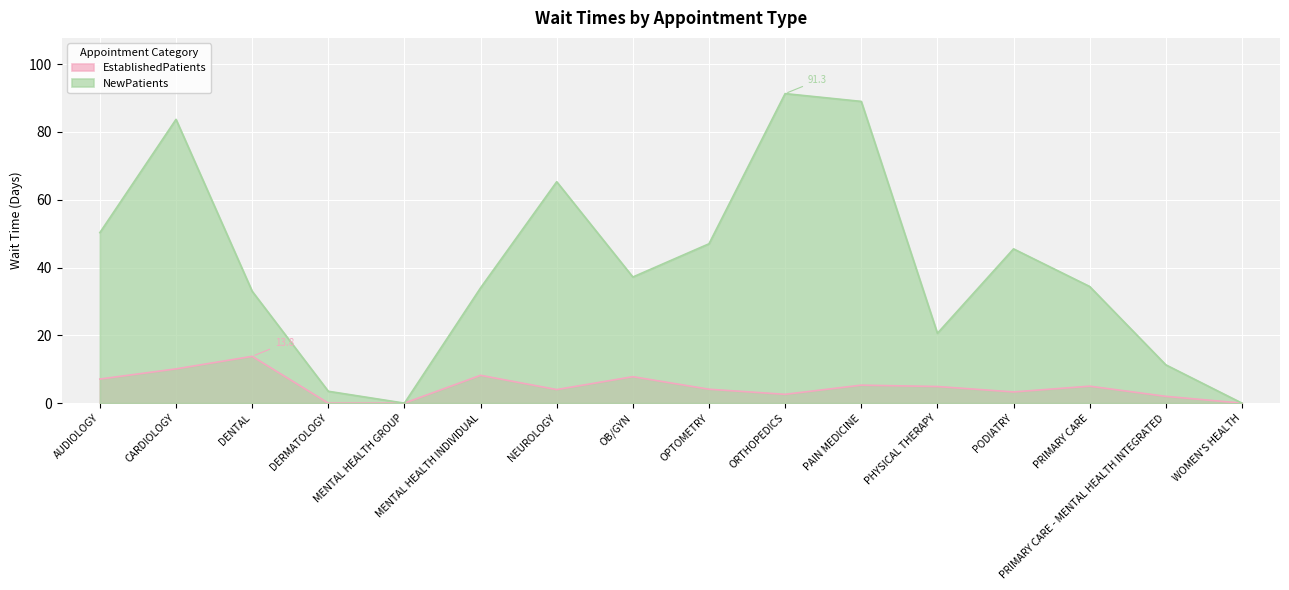

True or false: NewPatients and EstablishedPatients intersect in this chart.

False